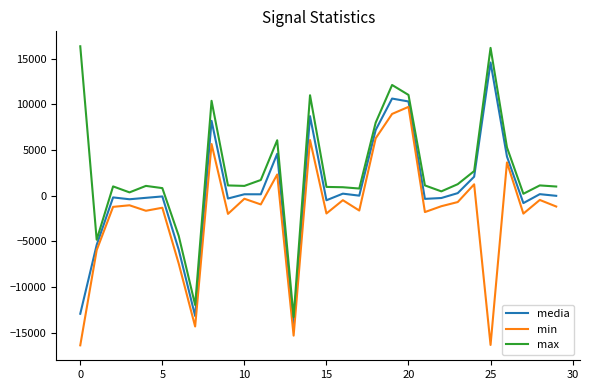

Is this an area chart (filled region under the line)?

No